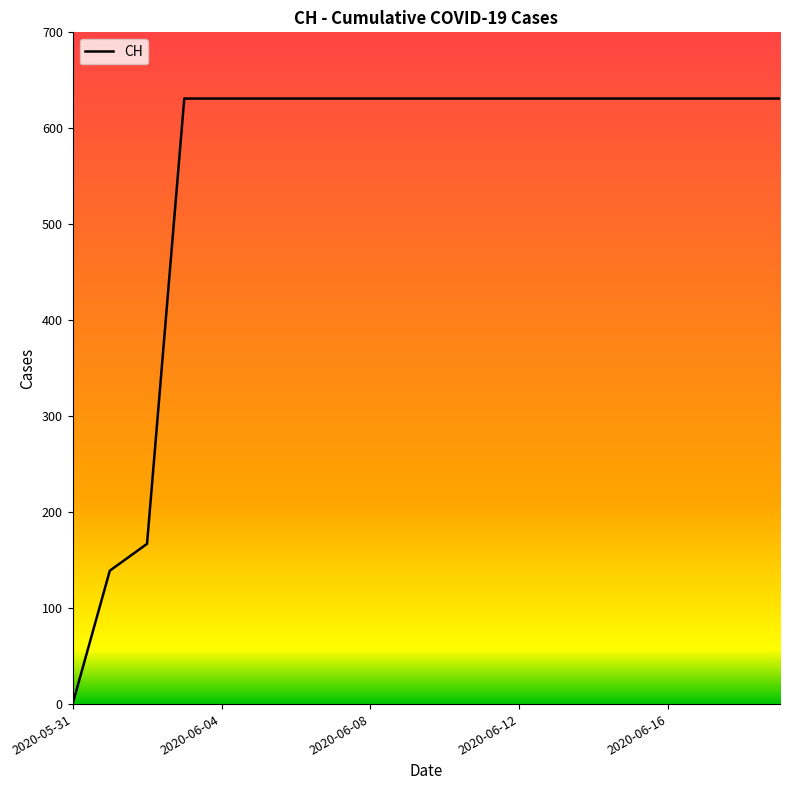

What is the maximum value shown in the chart?

631